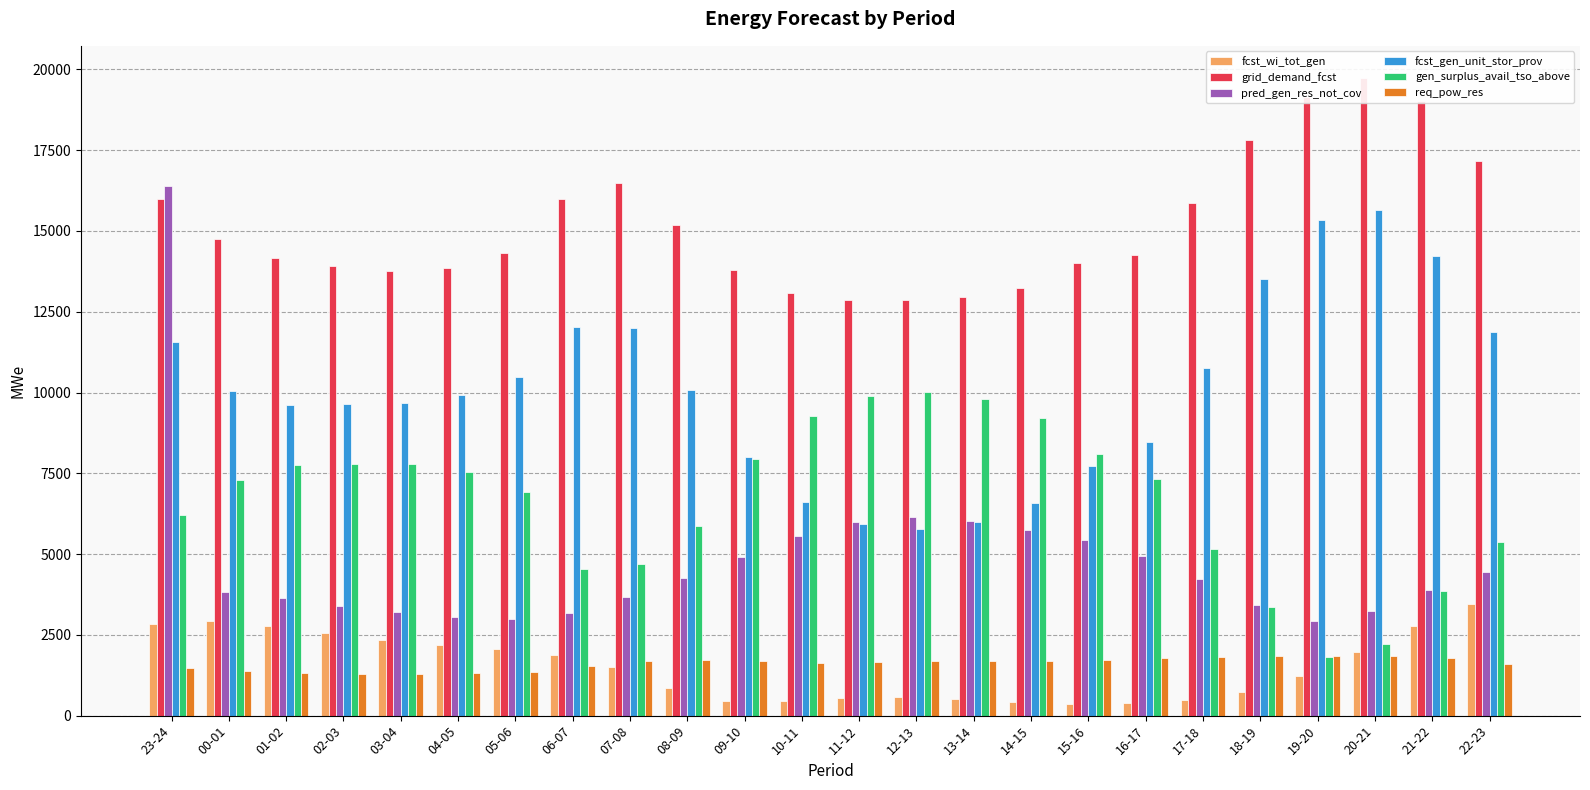

Is the value of fcst_wi_tot_gen at 03-04 greater than the value of grid_demand_fcst at 21-22?

No